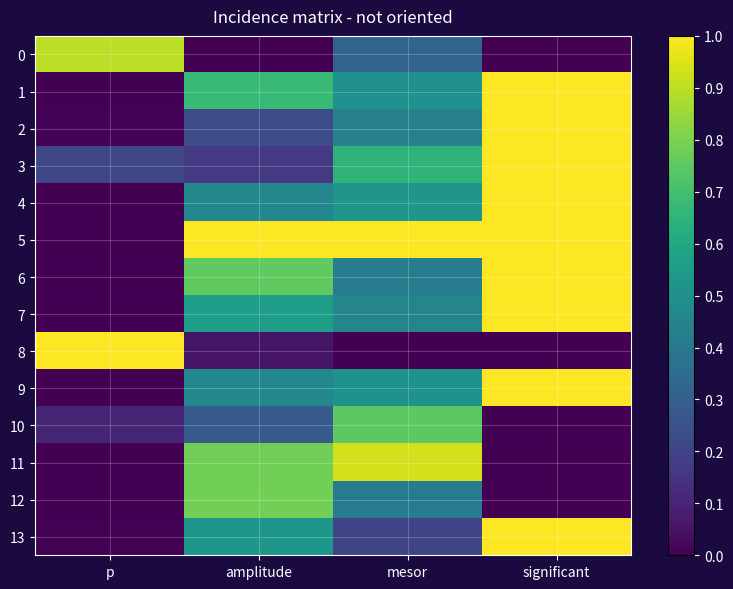

Between amplitude and mesor, which series saw the biggest shift?

3